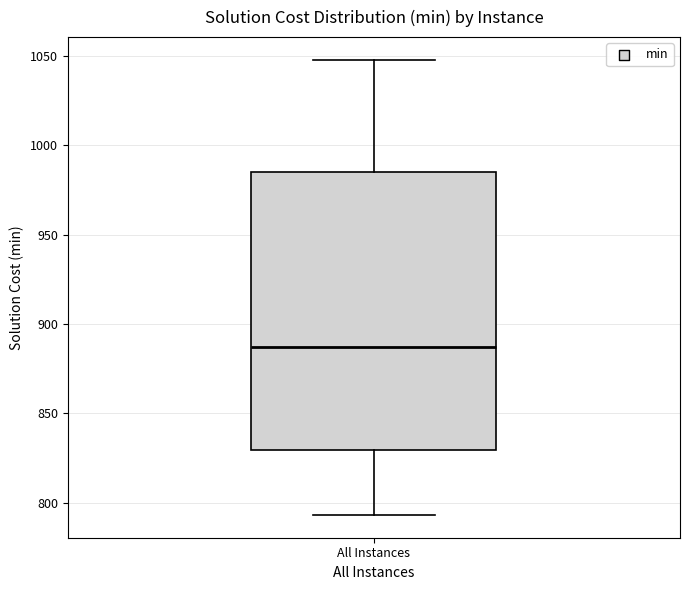

Read this box plot against the y-axis: the position of the median line, the range covered by the box, and the ends of both whiskers. The values are not printed on the chart, so give them approximately, as read against the axis.

median 885, box 830 to 985, whiskers 795 to 1050